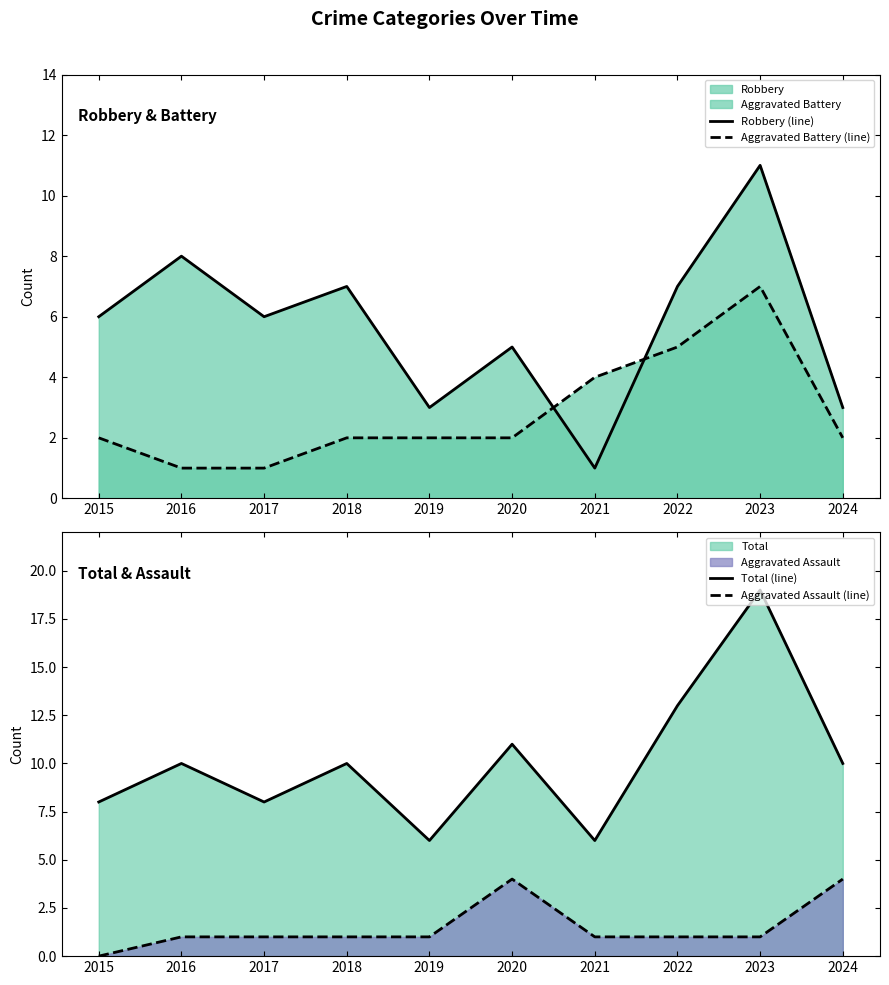

True or false: Total (line) has a value of 2 at 2021.

False